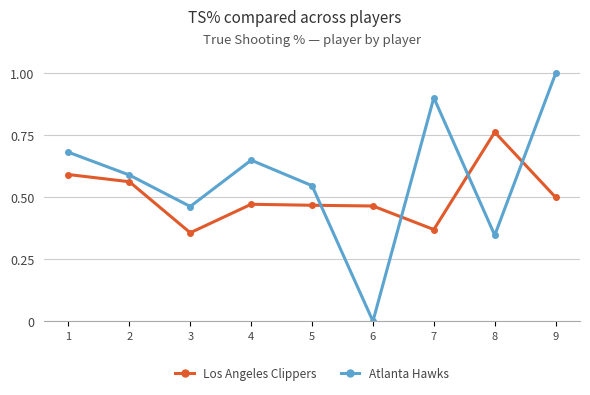

List the series in order of their peak value, highest first.

Atlanta Hawks, Los Angeles Clippers